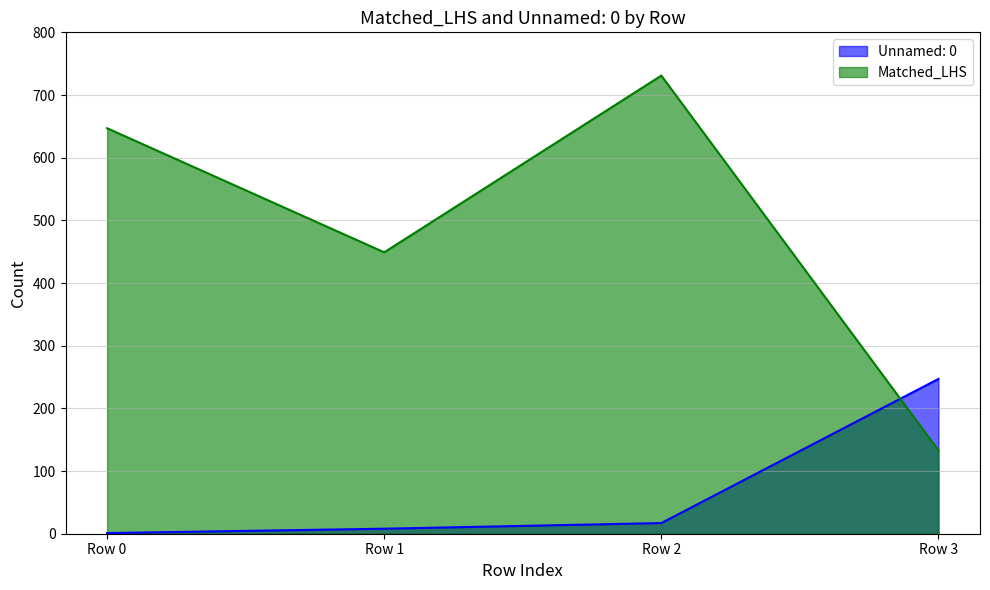

True or false: Unnamed: 0 has more than 2 points higher than both neighbors.

False